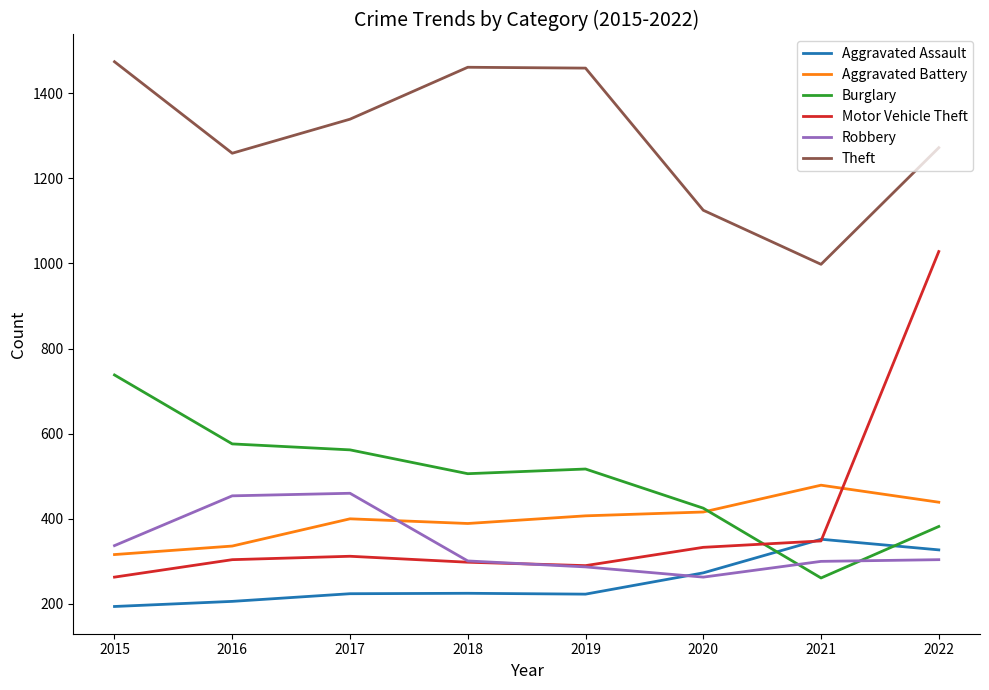

What is the maximum value shown in the chart?

1474